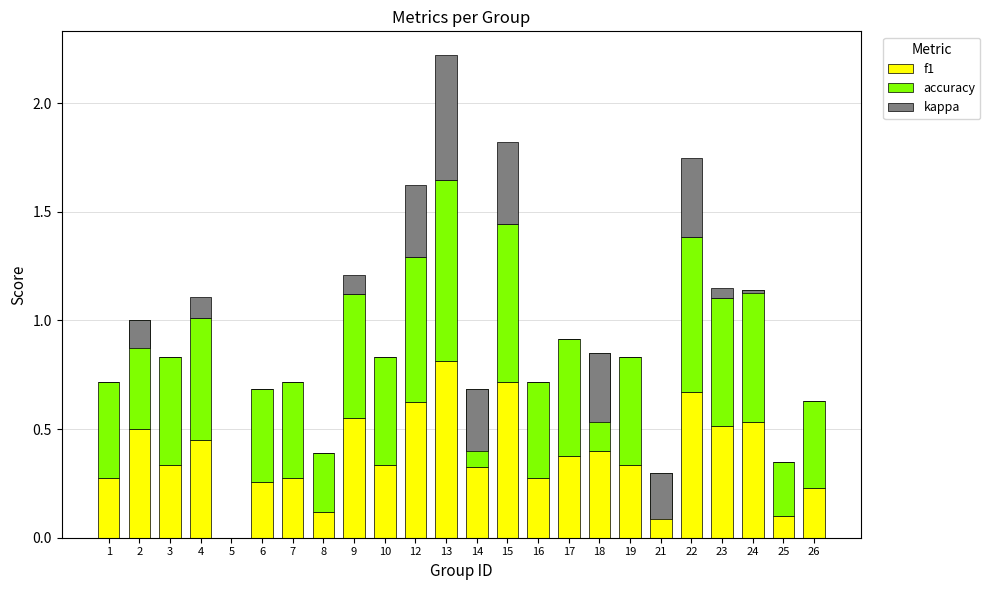

Is the value of accuracy at 26 greater than the value of kappa at 26?

Yes